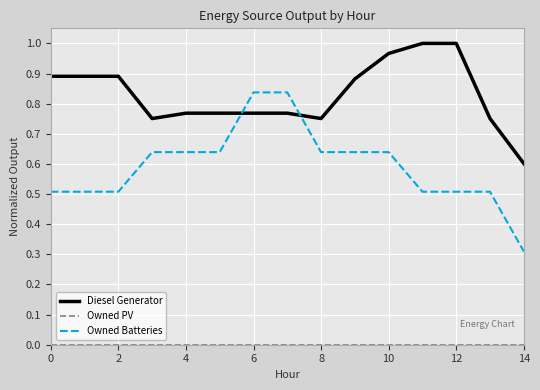

After their last crossing, which series has the higher values: Diesel Generator or Owned Batteries?

Diesel Generator